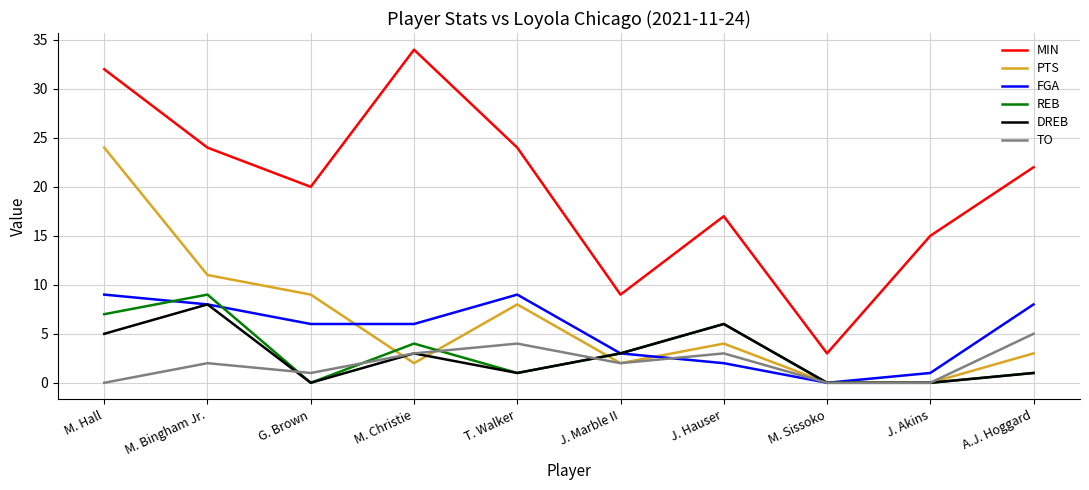

Is the value of TO at J. Hauser greater than the value of FGA at J. Hauser?

Yes